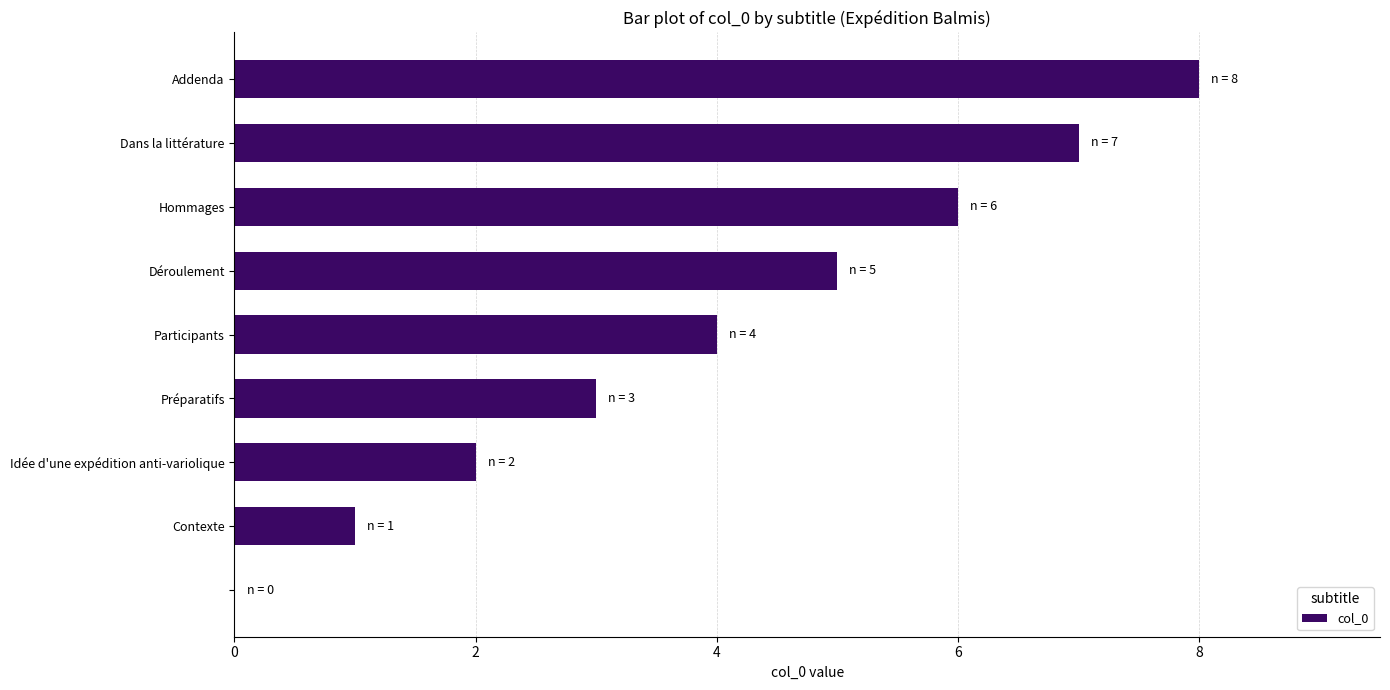

How many data points does each series have?

9